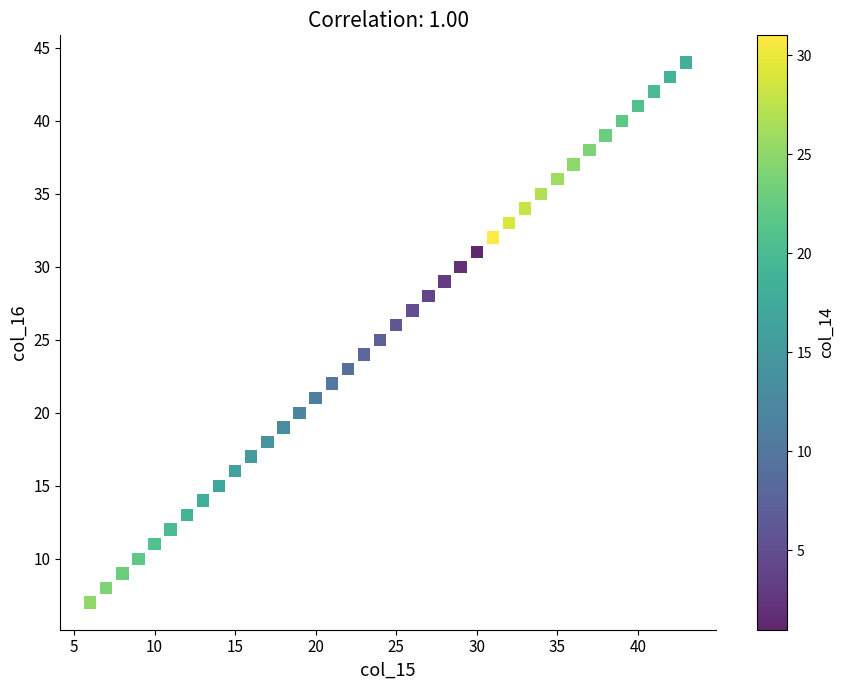

What is the range of X values (max minus min)?

37